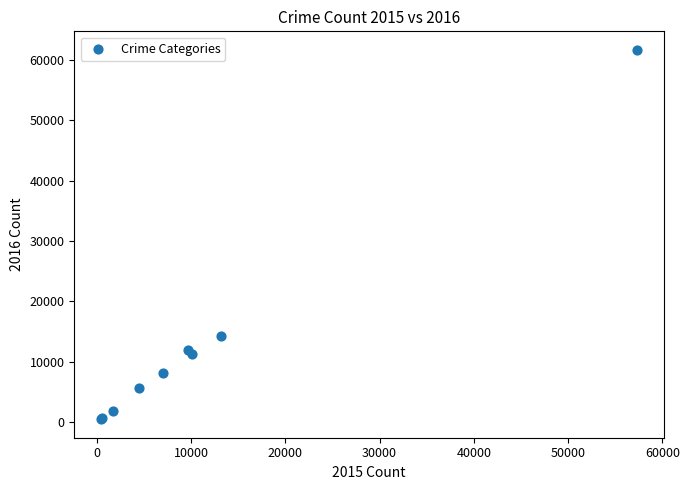

What Y value in the scatter plot is closest to 31068?

14289